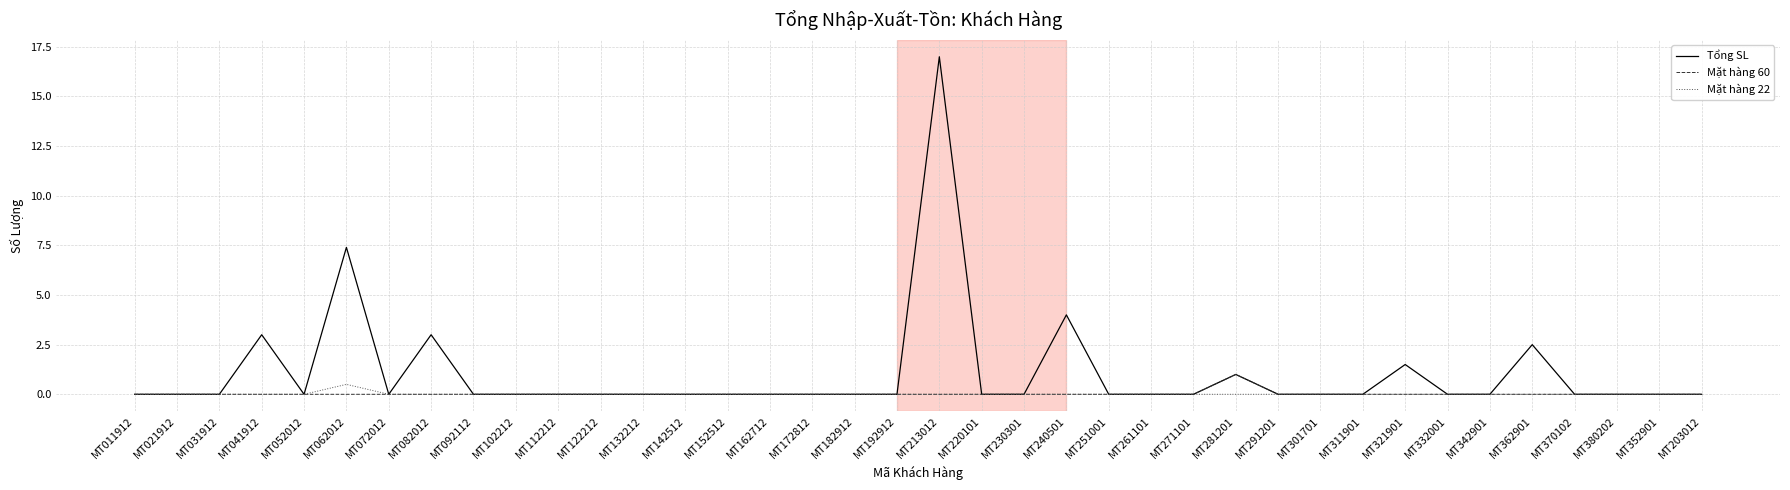

What position from the right is MT122212?

27